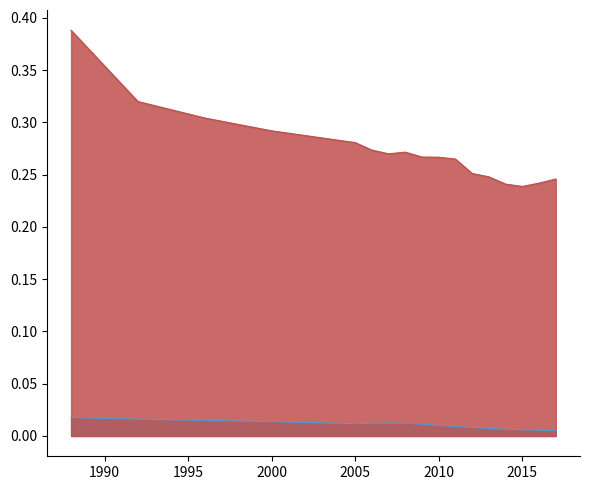

What is the average value of the abortion_ratio series?

0.3